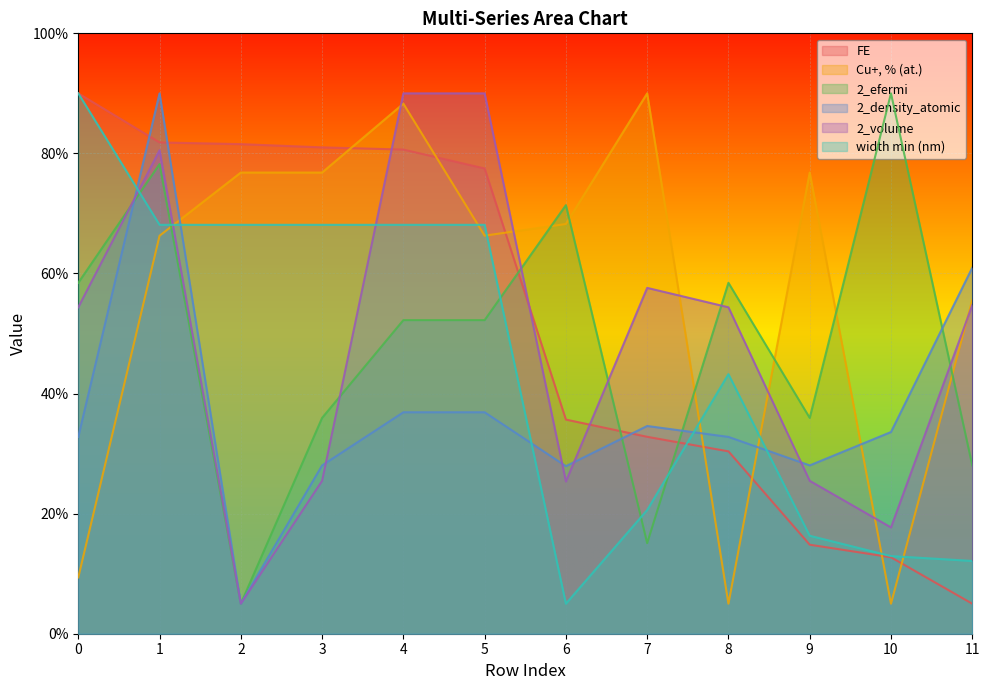

Rank the series at 0 from lowest to highest value.

Cu+, % (at.), 2_density_atomic, 2_volume, 2_efermi, FE, width min (nm)